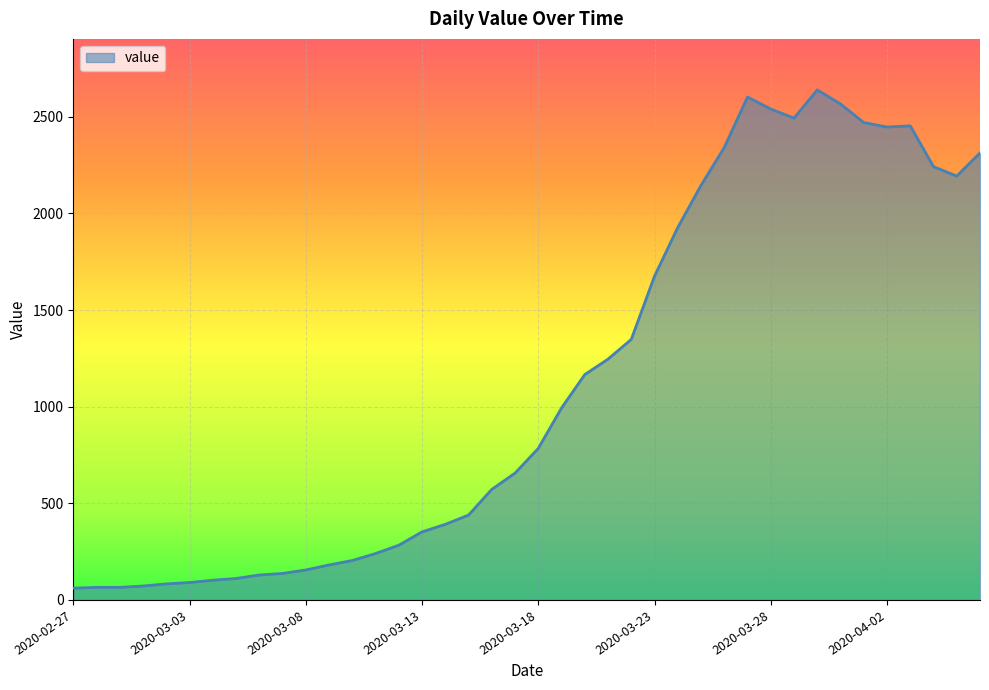

What is the minimum value shown in the chart?

61